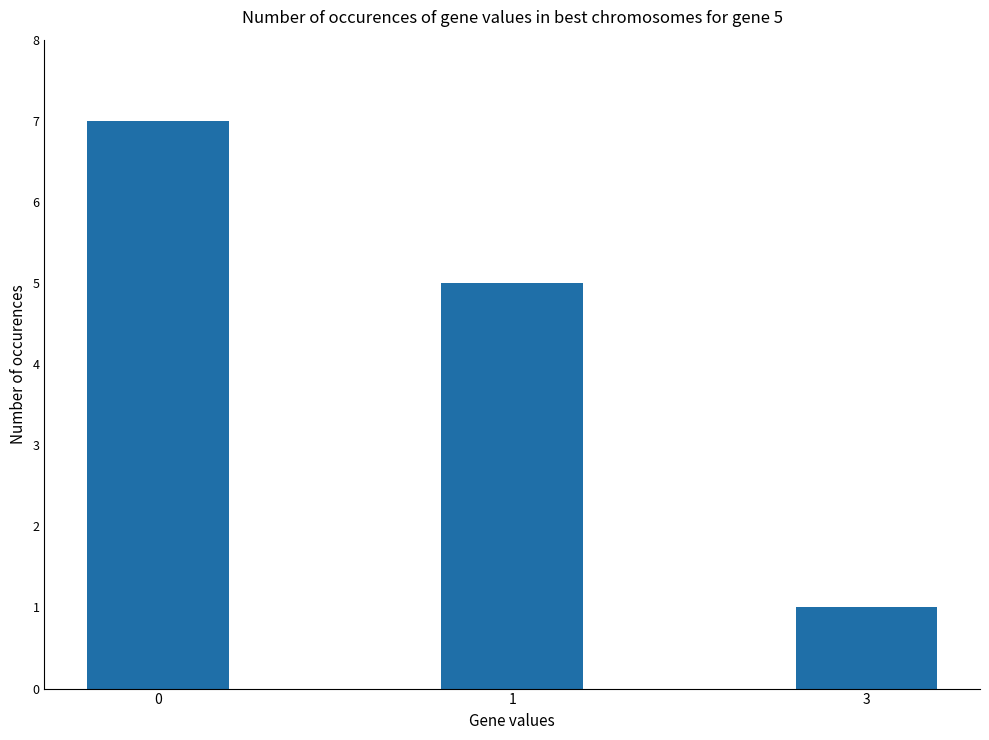

What is the value of the 3rd bar from the left?

1